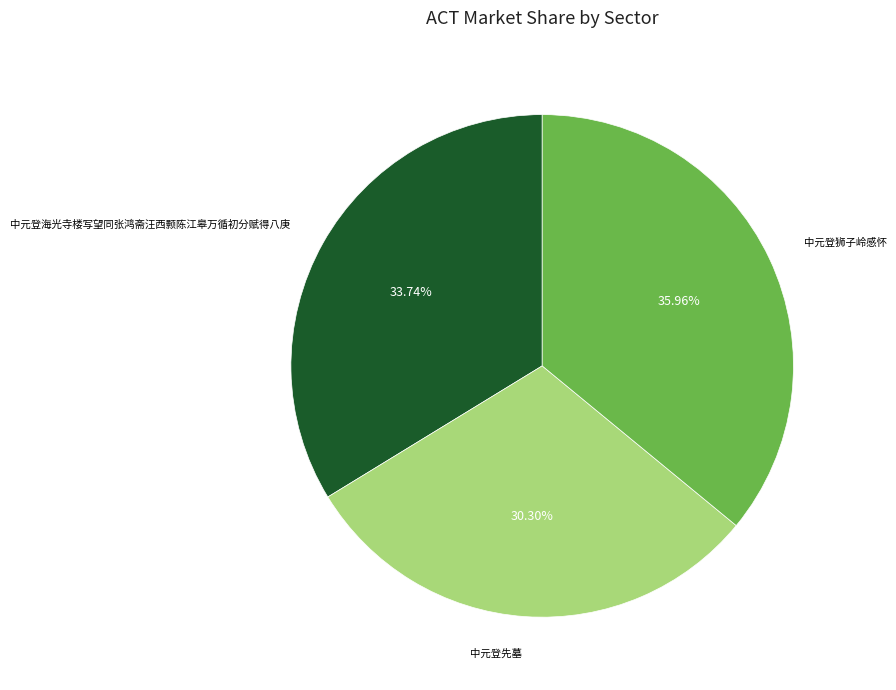

To the nearest percent, what portion does 中元登狮子岭感怀 represent?

36%